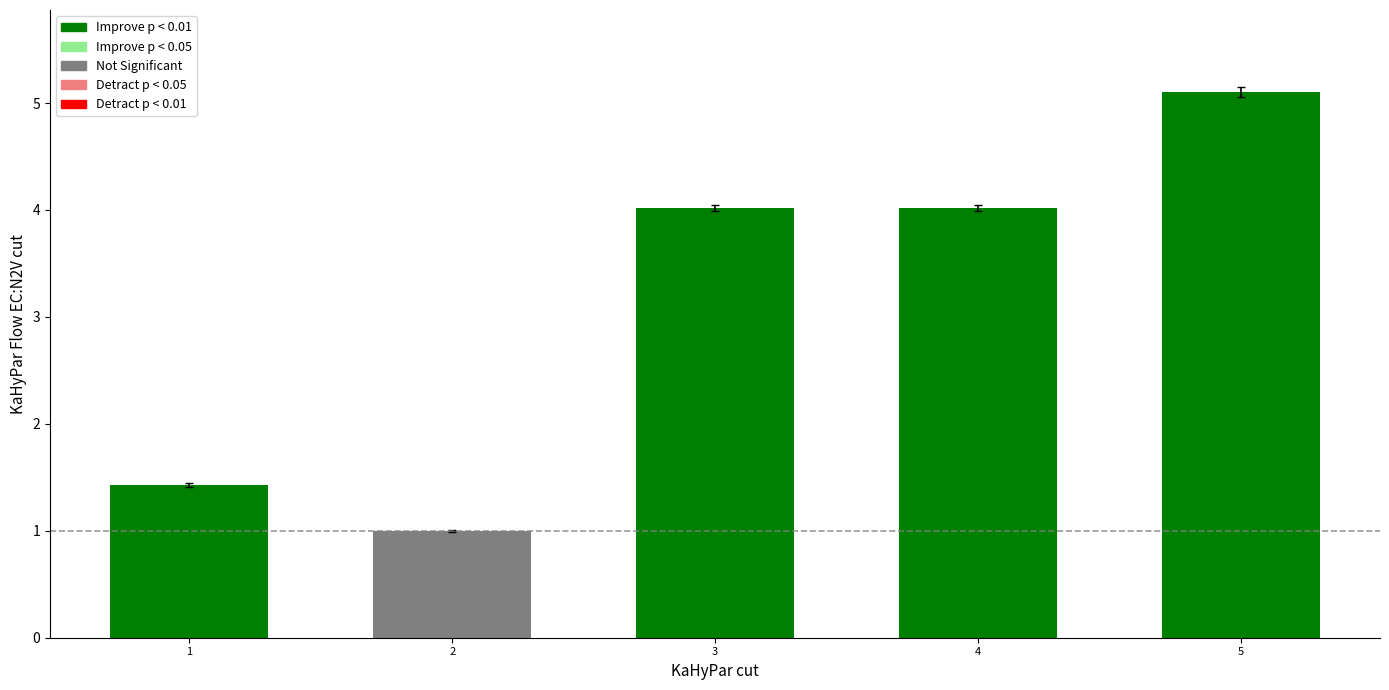

What is the change in value from 3 to 5?

+1.1